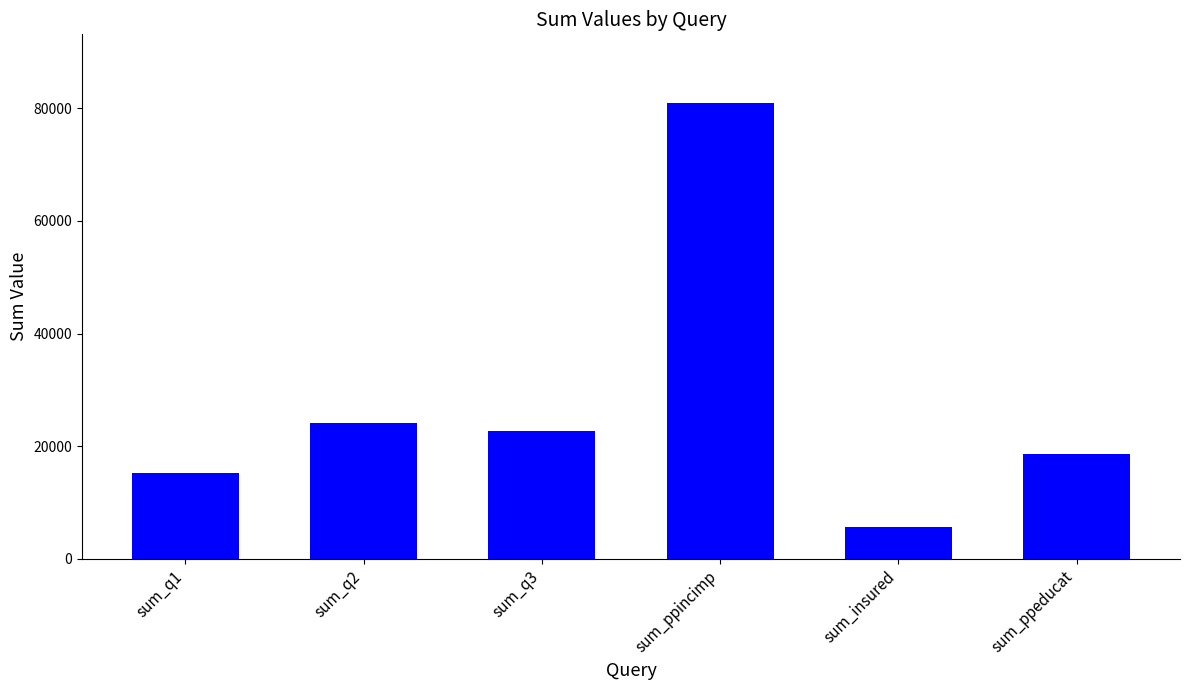

At which category does the chart reach its peak across all series?

sum_ppincimp